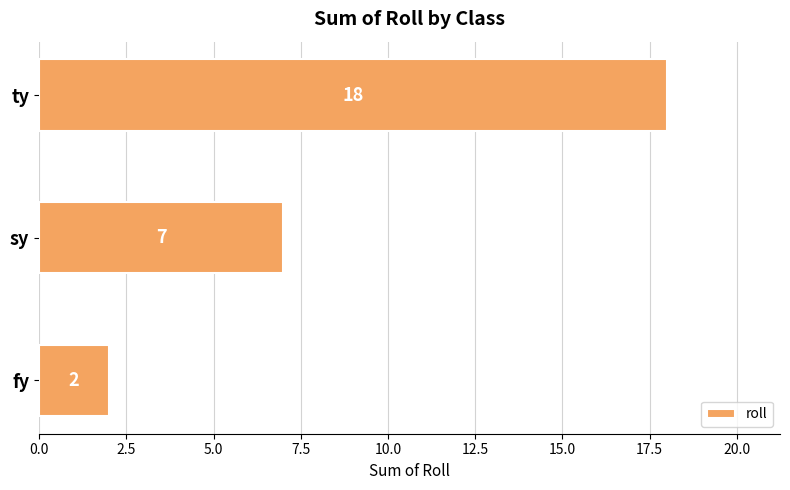

At which category does the chart reach its peak across all series?

ty